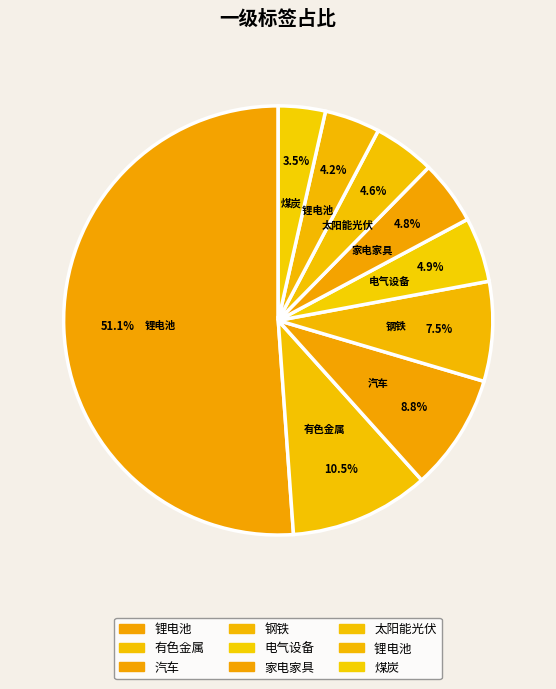

Count the number of slices in the pie.

9